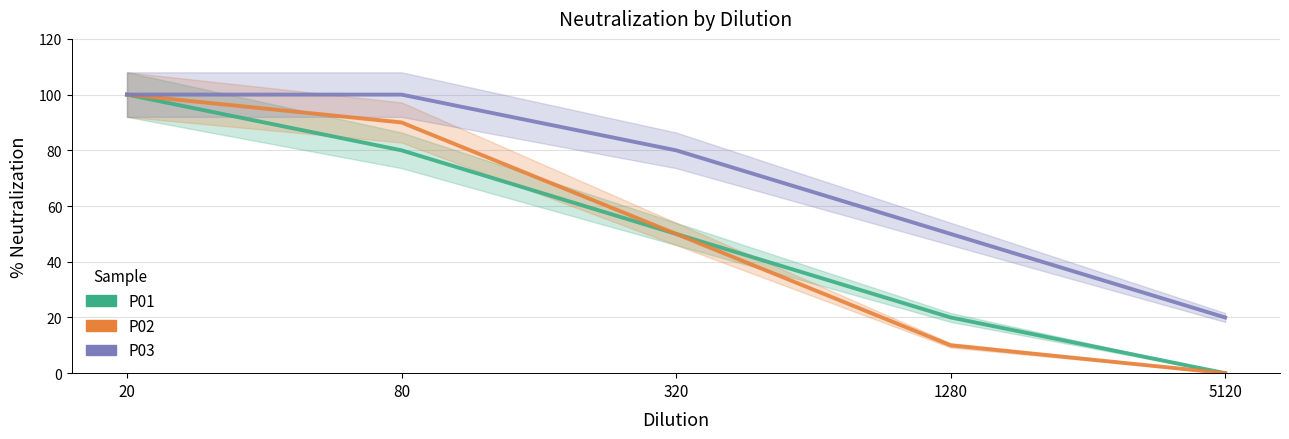

At which label does P02 first exceed 50?

20